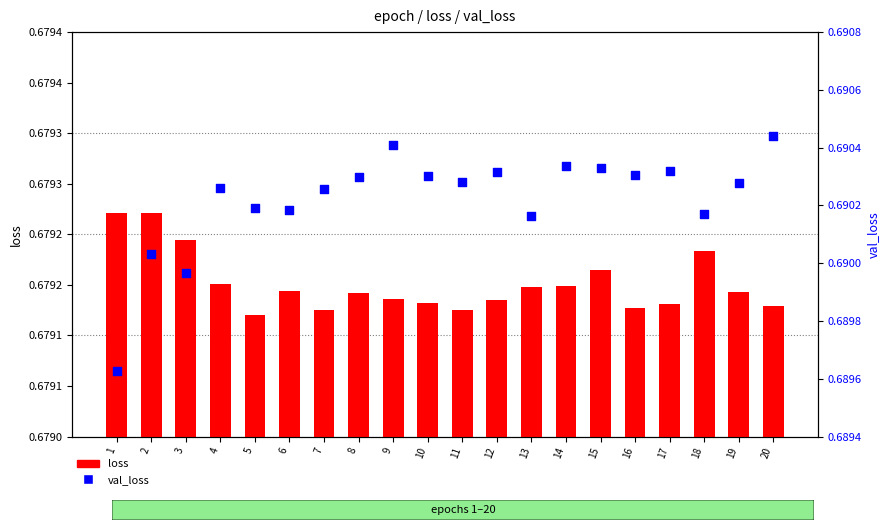

Which series has the largest total across all categories?

val_loss